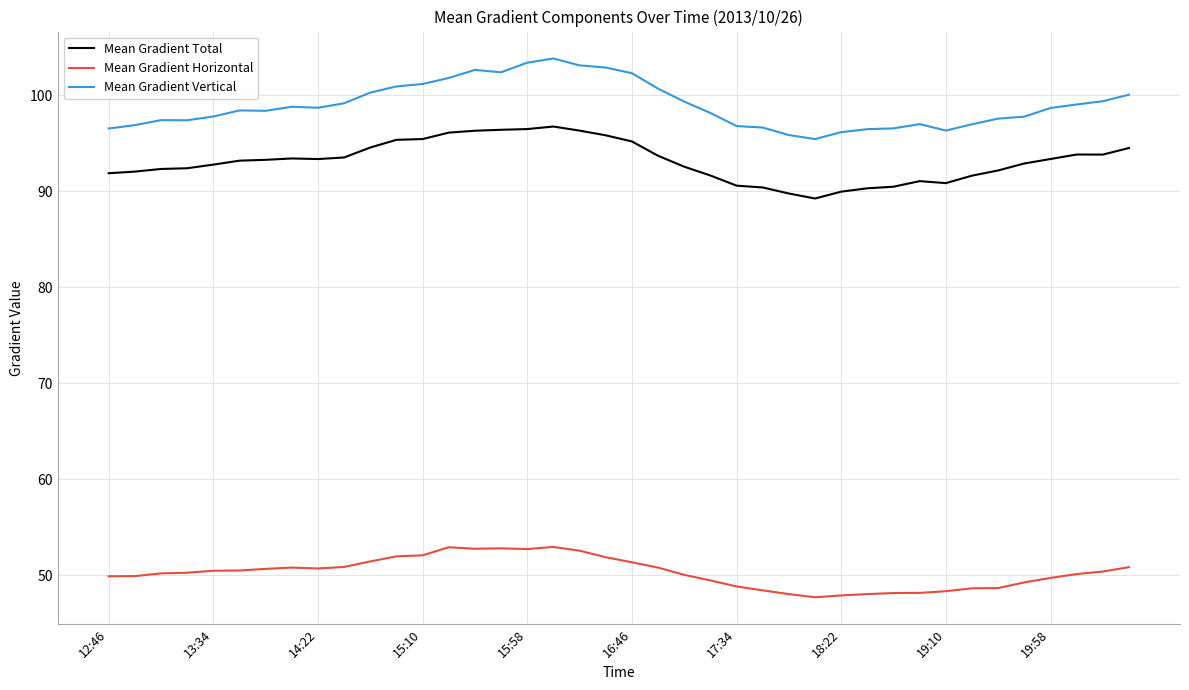

True or false: Mean Gradient Total and Mean Gradient Vertical cross at least once.

False